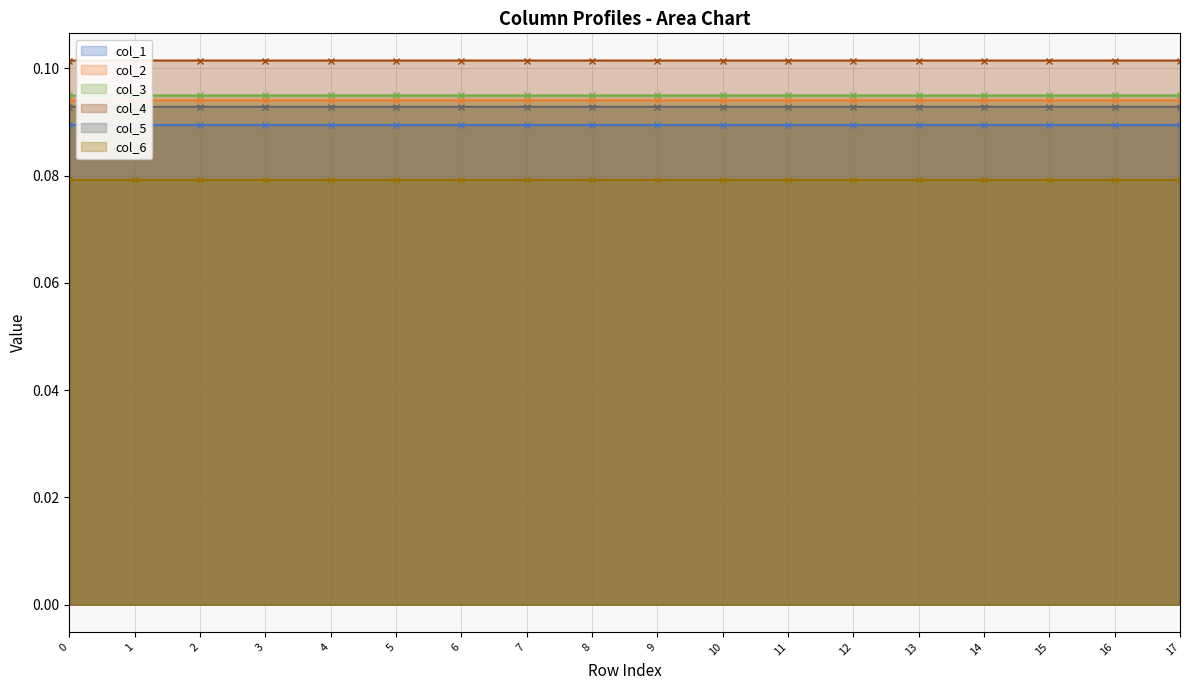

Between 5 and 7, which series saw the biggest shift?

col_5